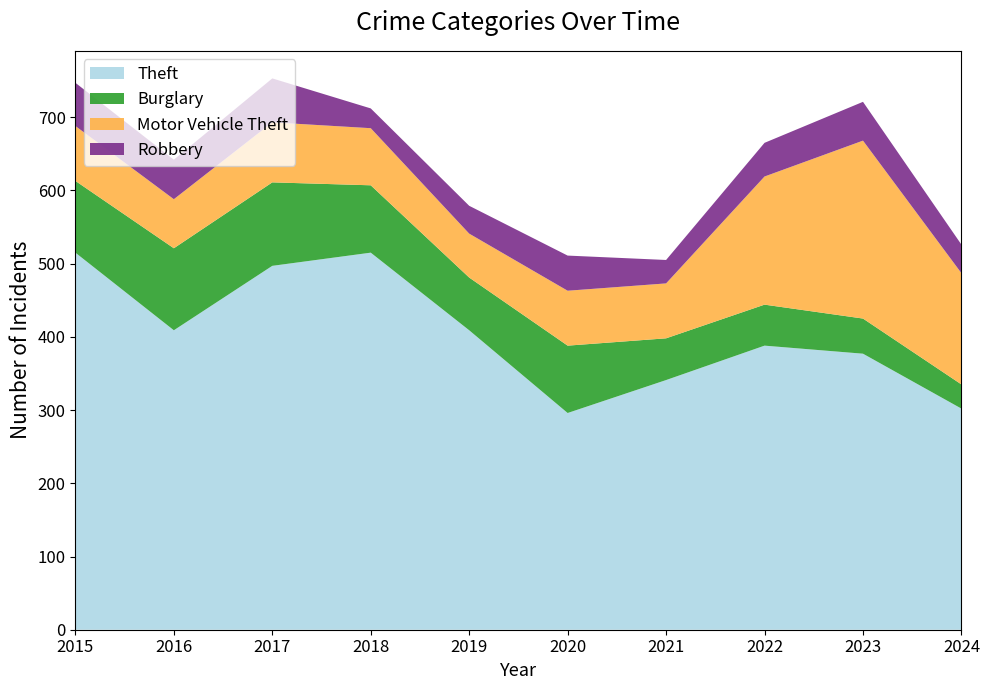

Reading right to left, list all the values displayed in this chart.

Theft: 2024=302	2023=377	2022=388	2021=341	2020=296	2019=409	2018=515	2017=497	2016=409	2015=515
Burglary: 2024=33	2023=48	2022=56	2021=57	2020=92	2019=72	2018=92	2017=114	2016=112	2015=98
Motor Vehicle Theft: 2024=152	2023=243	2022=175	2021=75	2020=75	2019=60	2018=78	2017=82	2016=67	2015=75
Robbery: 2024=39	2023=53	2022=46	2021=32	2020=48	2019=38	2018=27	2017=60	2016=54	2015=59